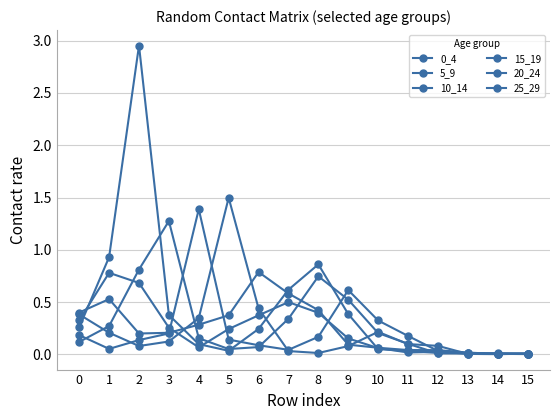

Does the chart have visible grid lines?

Yes